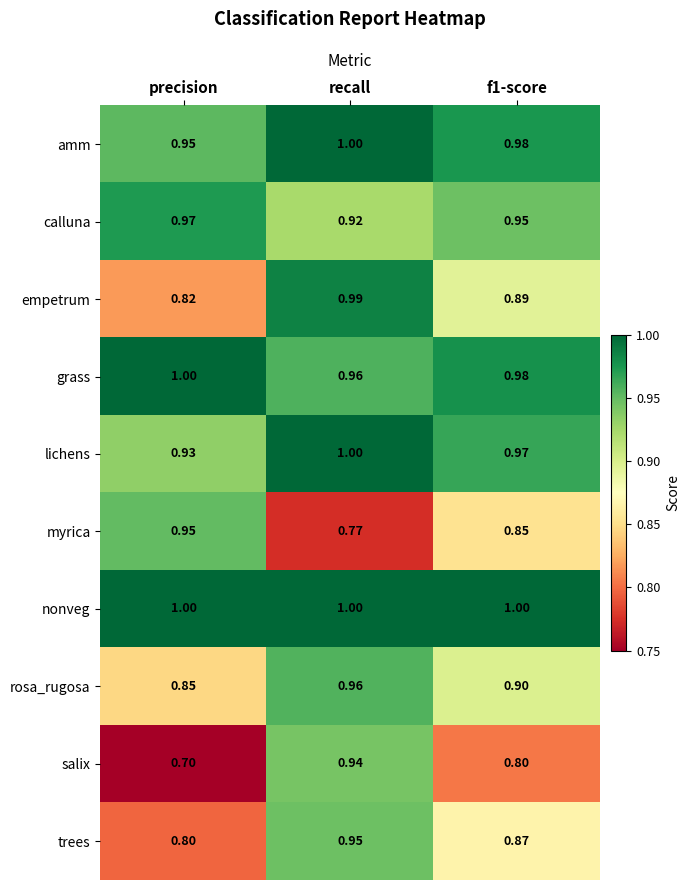

At how many categories does at least one series exceed 0?

3